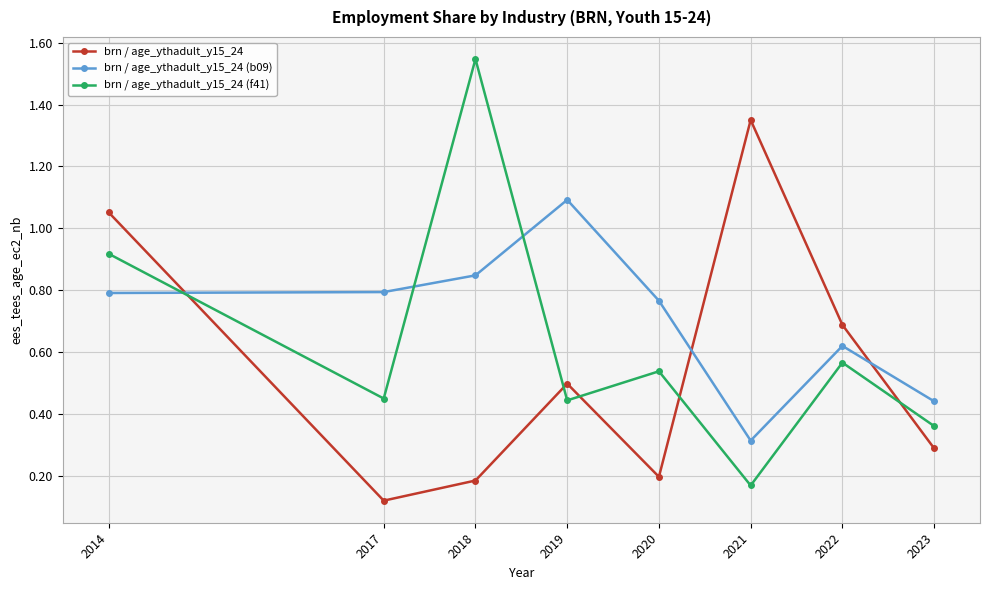

Which category has the lowest value in the brn / age_ythadult_y15_24 (f41) series?

2021